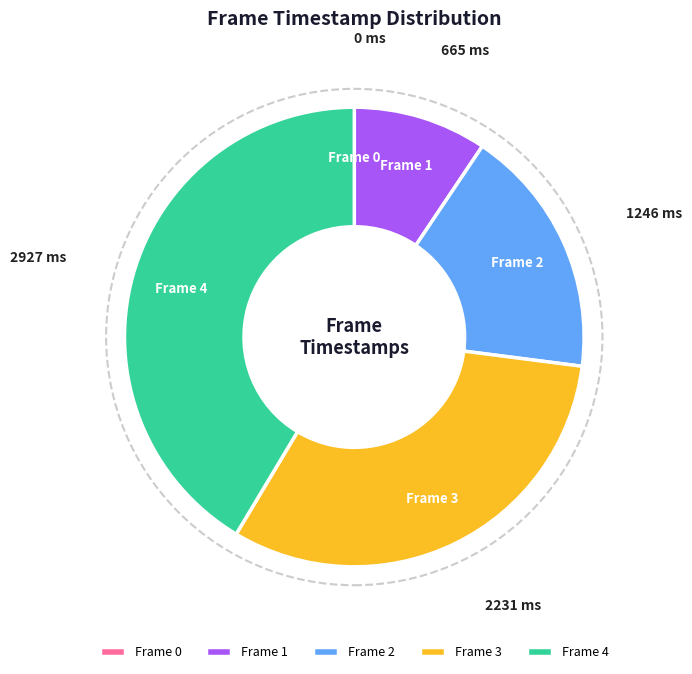

What is the largest slice in the pie chart?

Frame 4